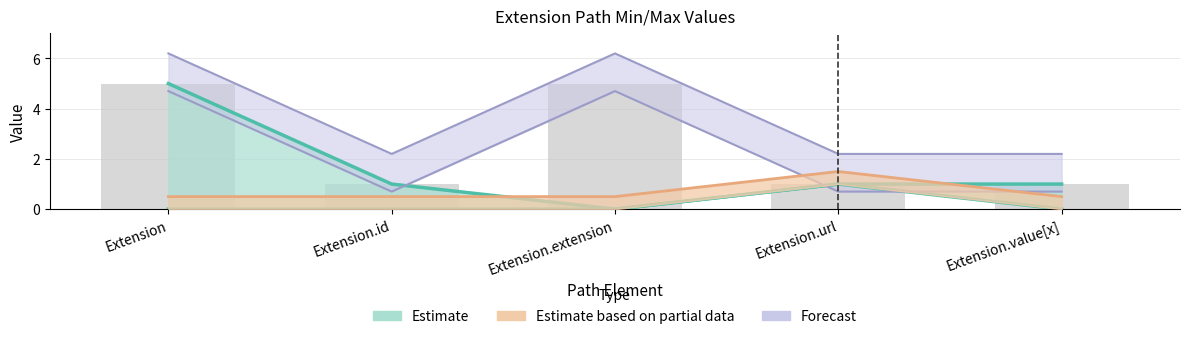

Rank the categories by Base Min value from highest to lowest.

Extension.url, Extension, Extension.id, Extension.extension, Extension.value[x]